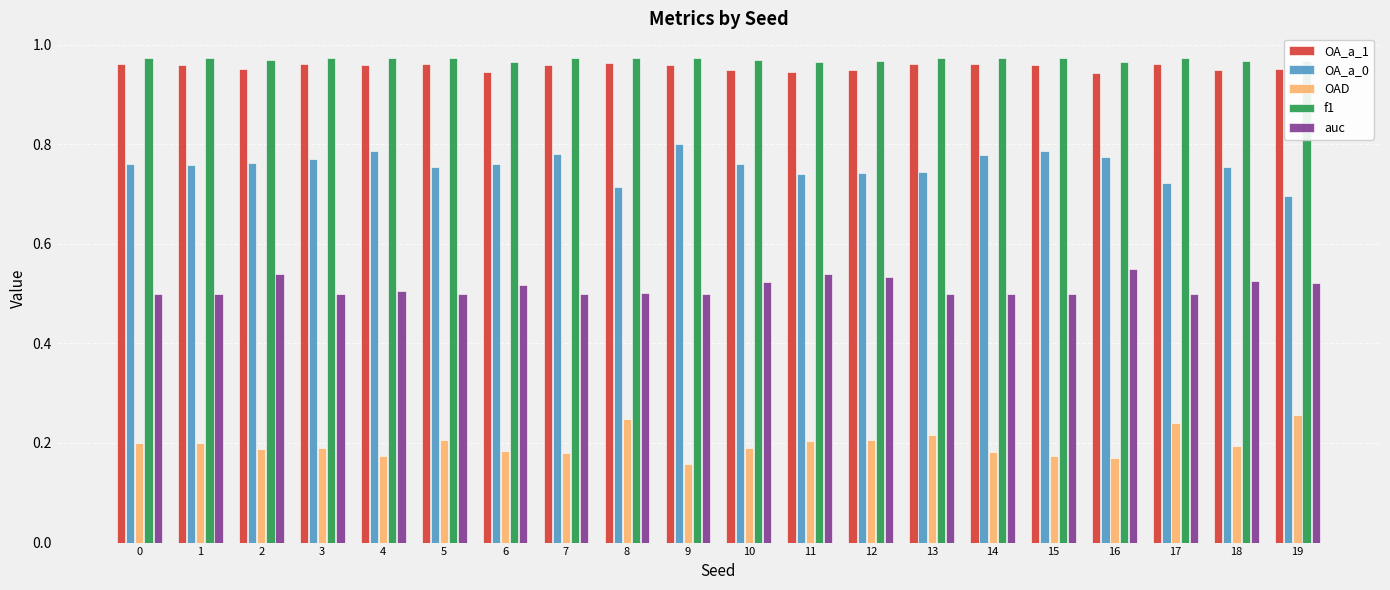

Is the value of f1 at 4 greater than the value of OAD at 13?

Yes